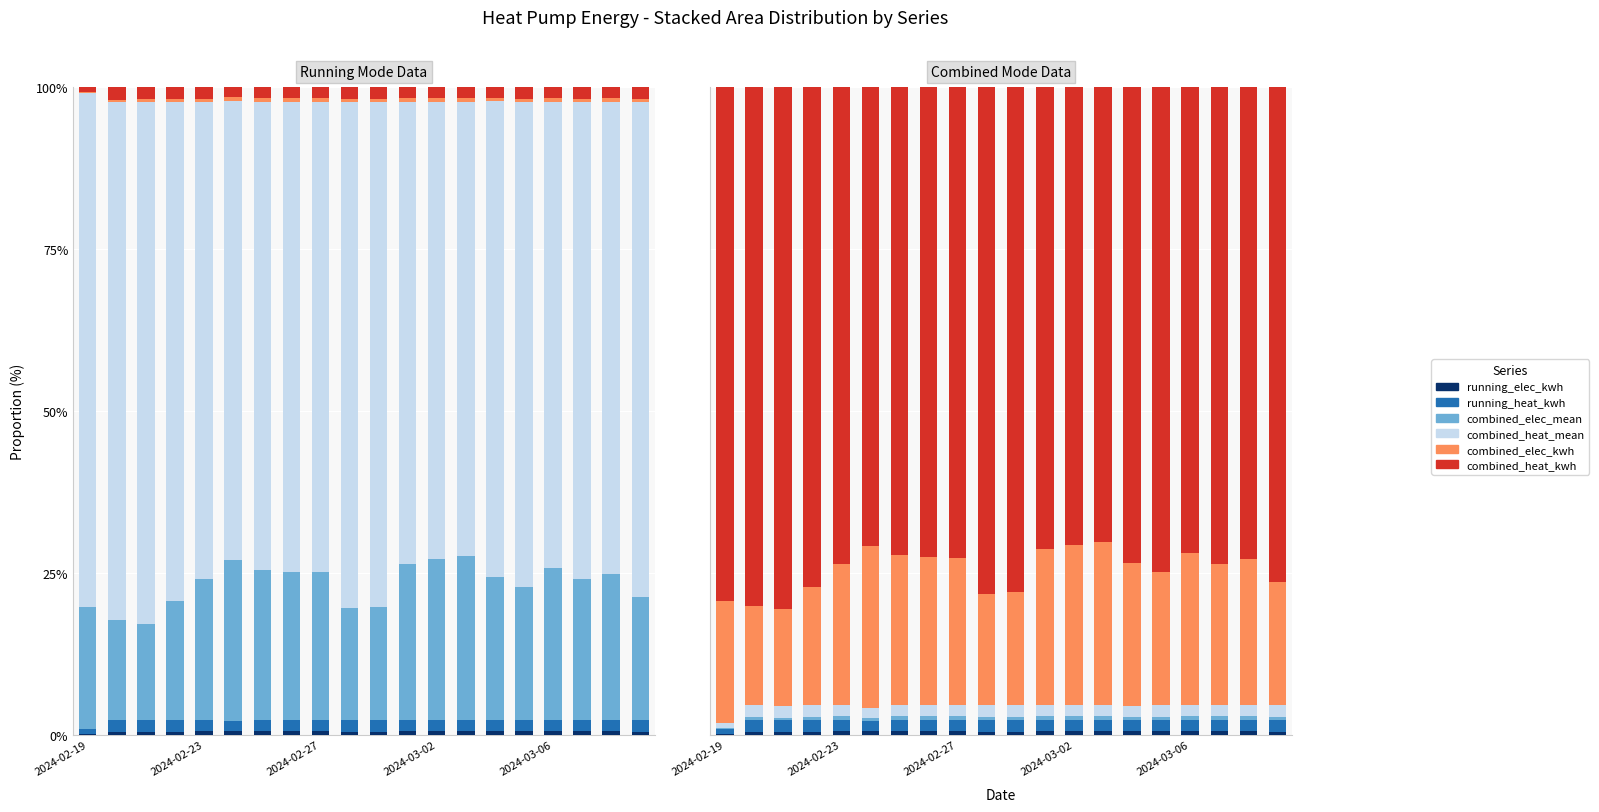

How many series are shown in this chart?

6